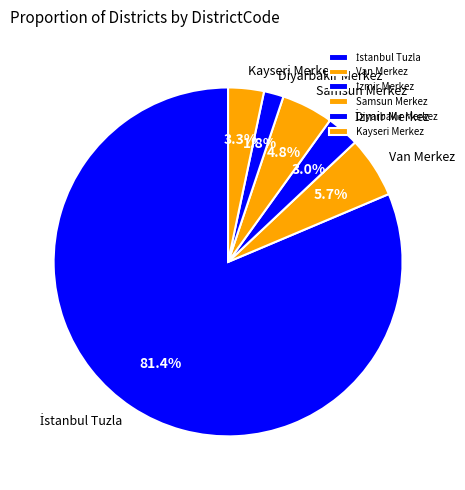

What percentage is NOT represented by Kayseri Merkez?

96.7%